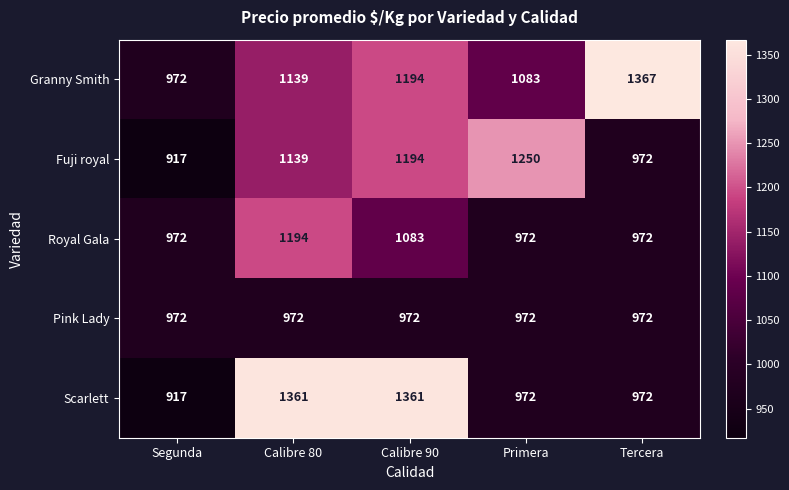

Which series has the largest range (max minus min)?

Scarlett